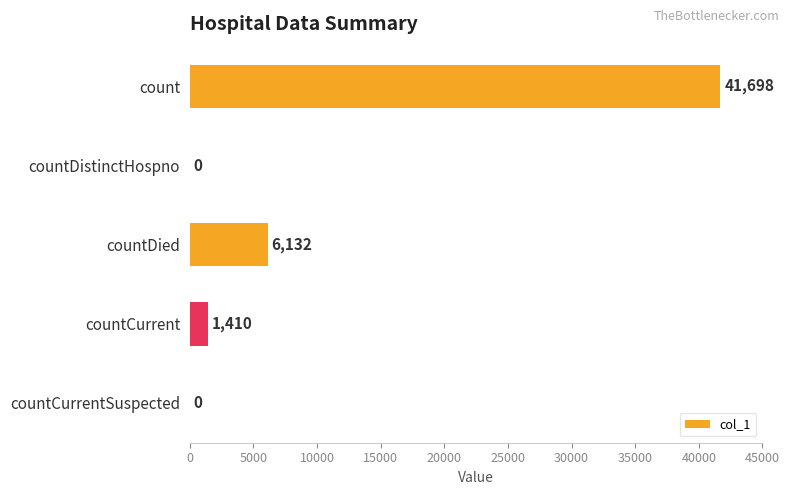

Reading top to bottom, extract all data points from this chart.

count=41698	countDistinctHospno=0	countDied=6132	countCurrent=1410	countCurrentSuspected=0